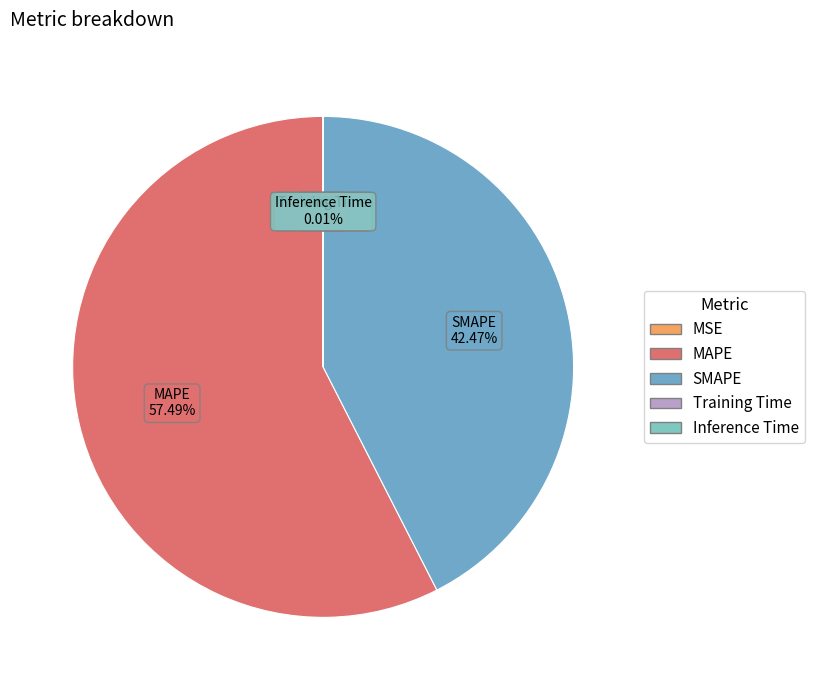

Does MAPE represent more than half of the total?

Yes